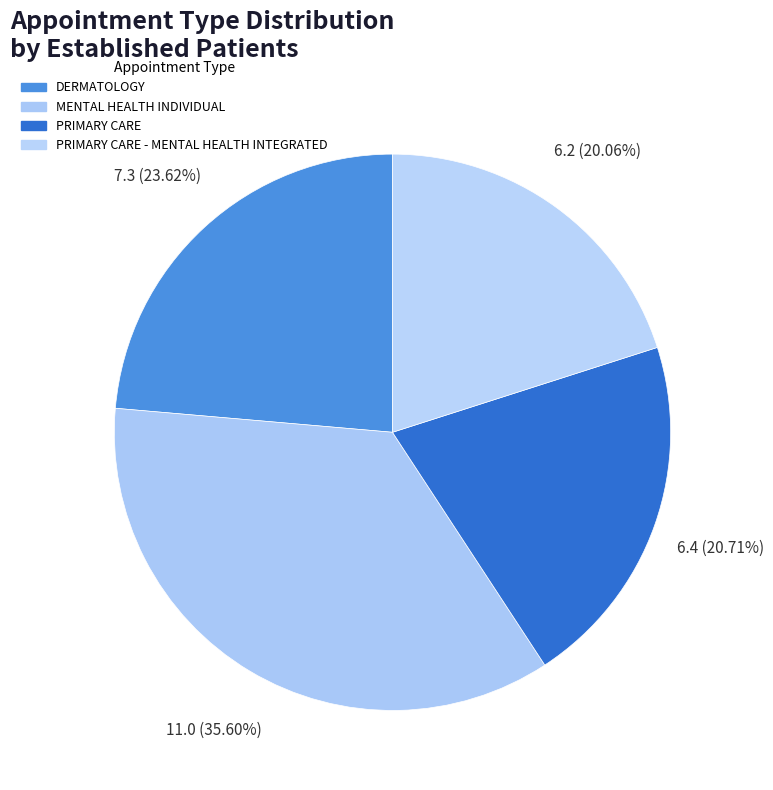

Count the number of slices in the pie.

4